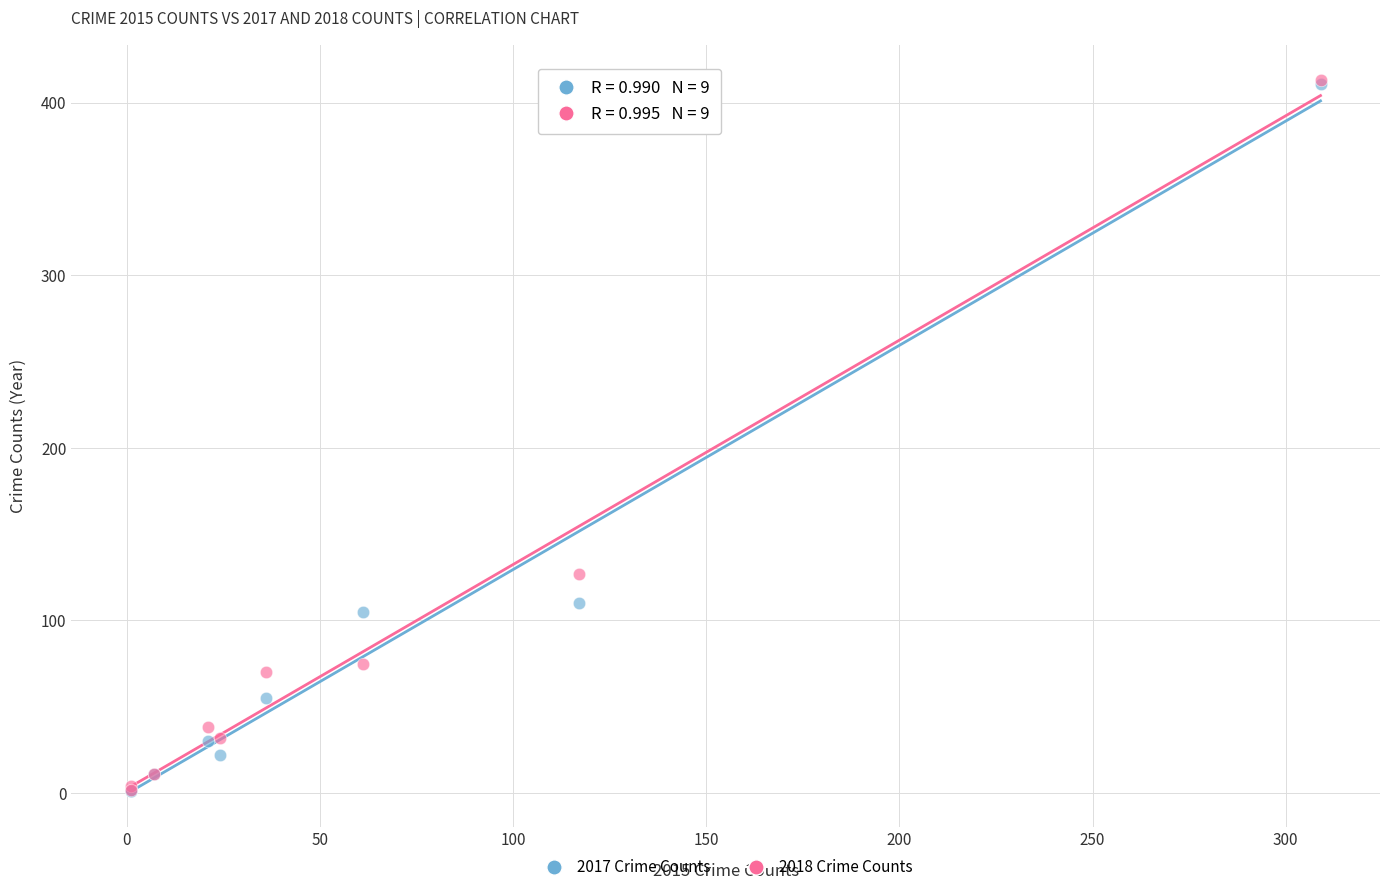

Across all series, what Y value is closest to 207?

127